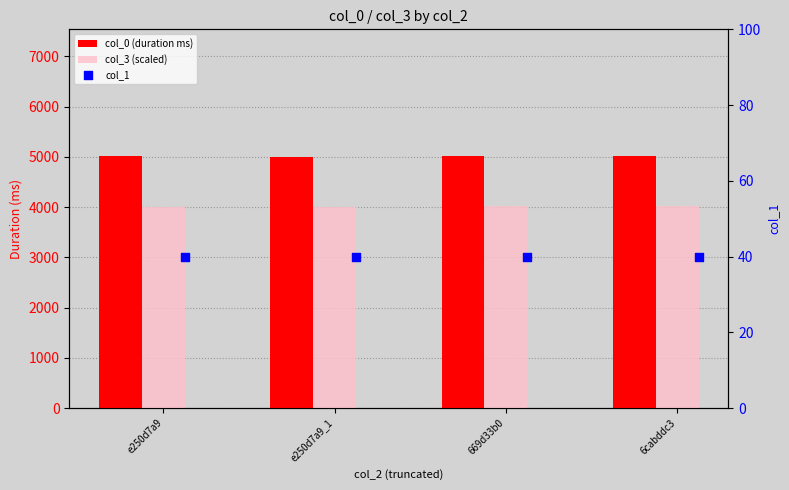

What are all the series names shown in the legend?

col_0 (duration ms), col_3 (scaled), col_1